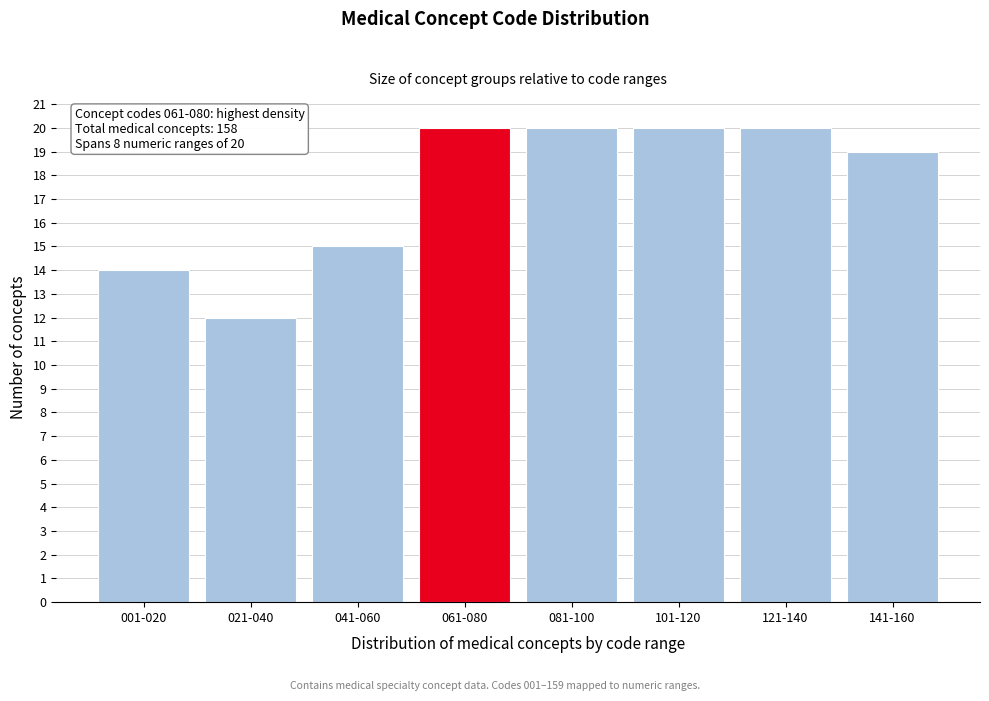

Reading right to left, extract all data points from this chart.

141-160=19	121-140=20	101-120=20	081-100=20	061-080=20	041-060=15	021-040=12	001-020=14